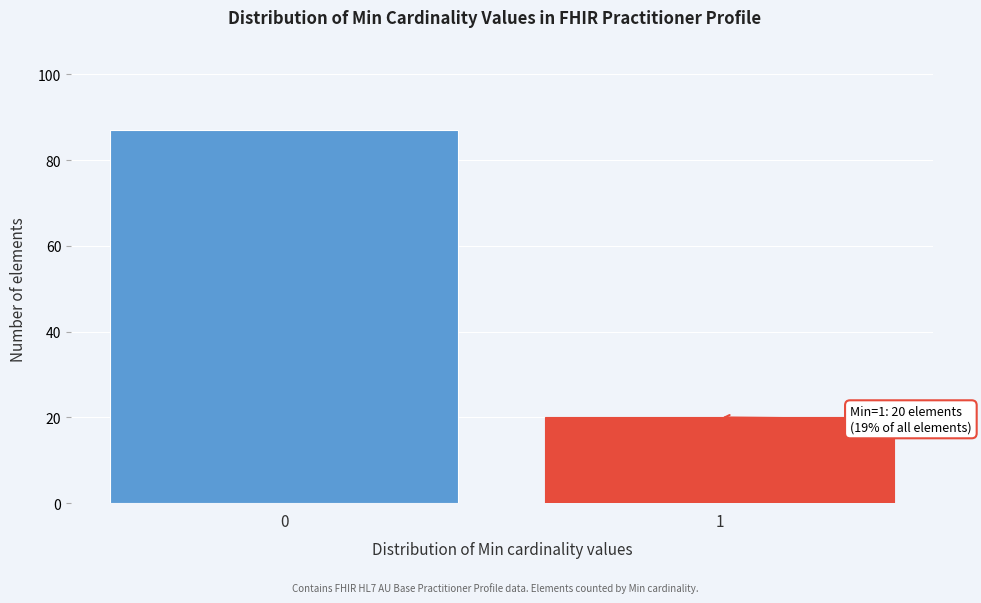

Reading right to left, extract all data points from this chart.

1=20	0=87